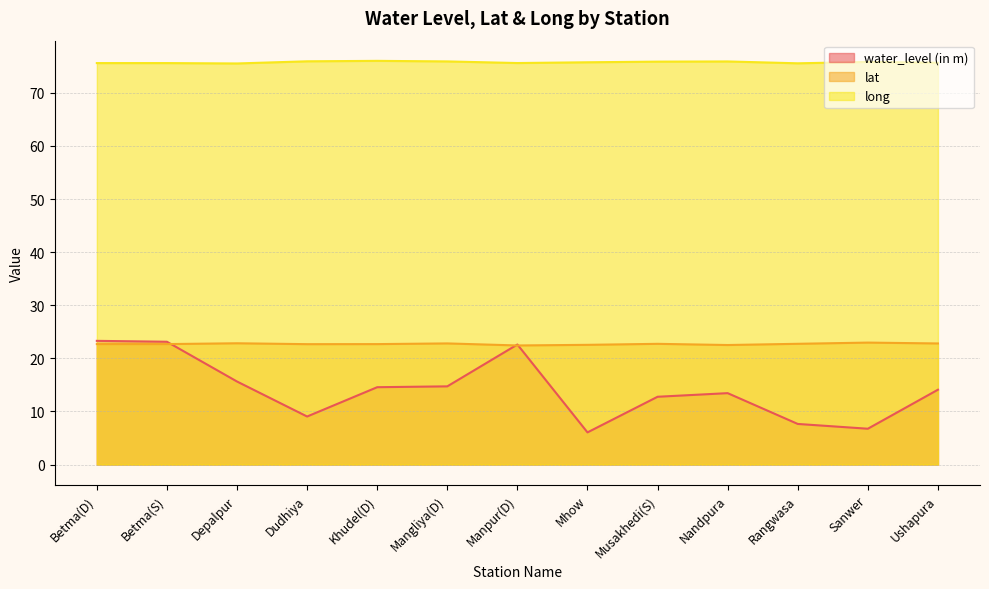

Does the chart display data point markers on the line(s)?

No